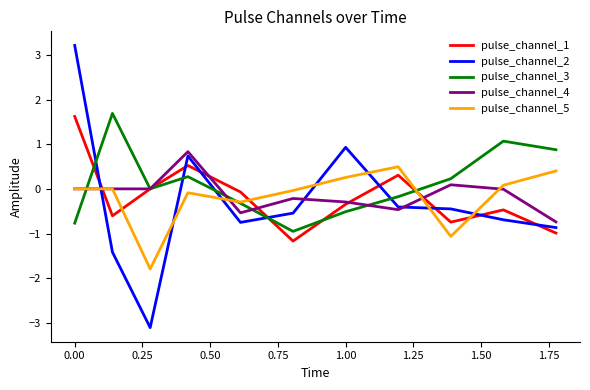

Which series has the largest range (max minus min)?

pulse_channel_2